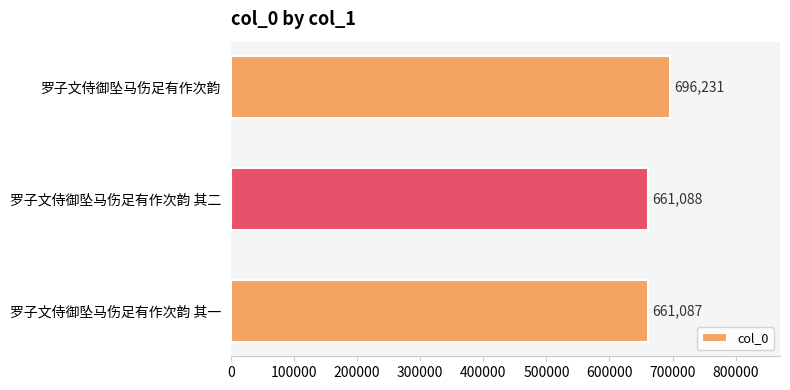

True or false: the data shows 1083354 at 罗子文侍御坠马伤足有作次韵 其一.

False